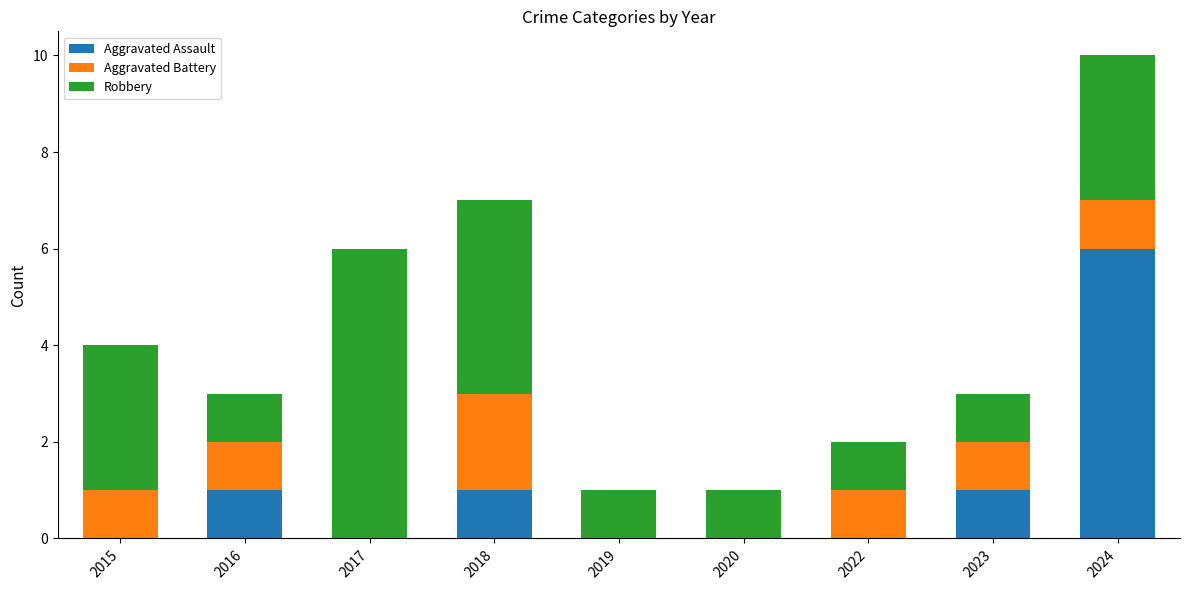

What is the sum of all Aggravated Assault values?

9